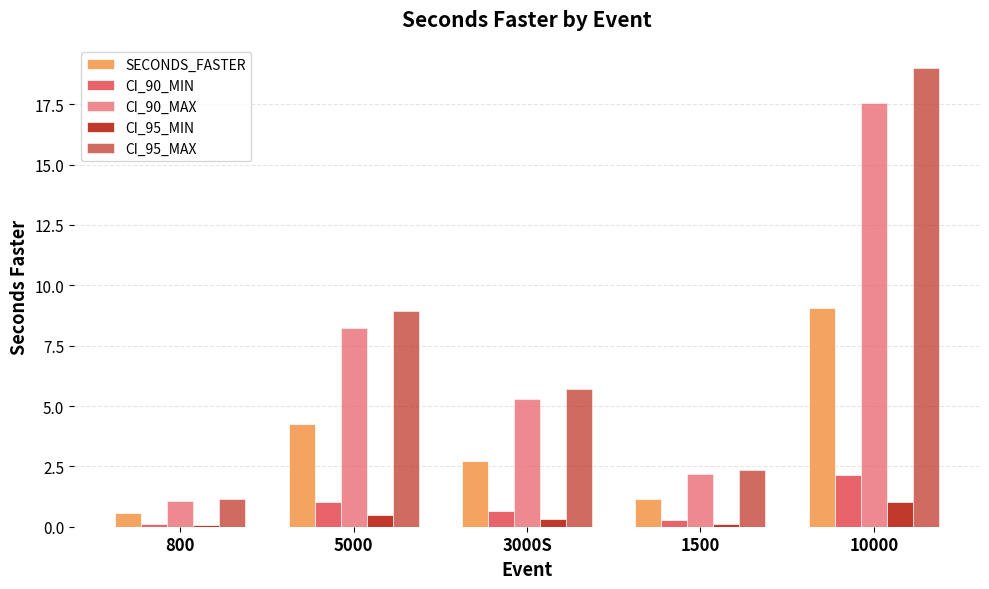

The value of CI_90_MAX at 5000 is 14.1. True or false?

False